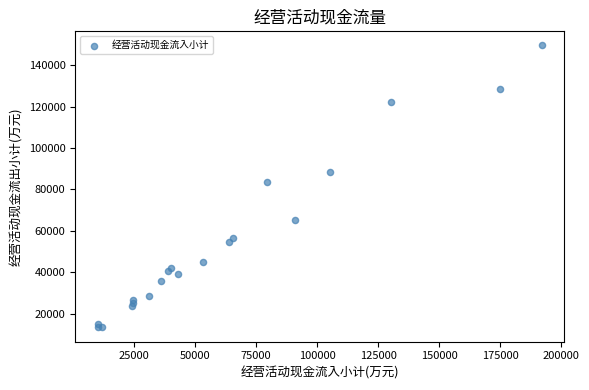

What Y value in the scatter plot is closest to 81464?

83658